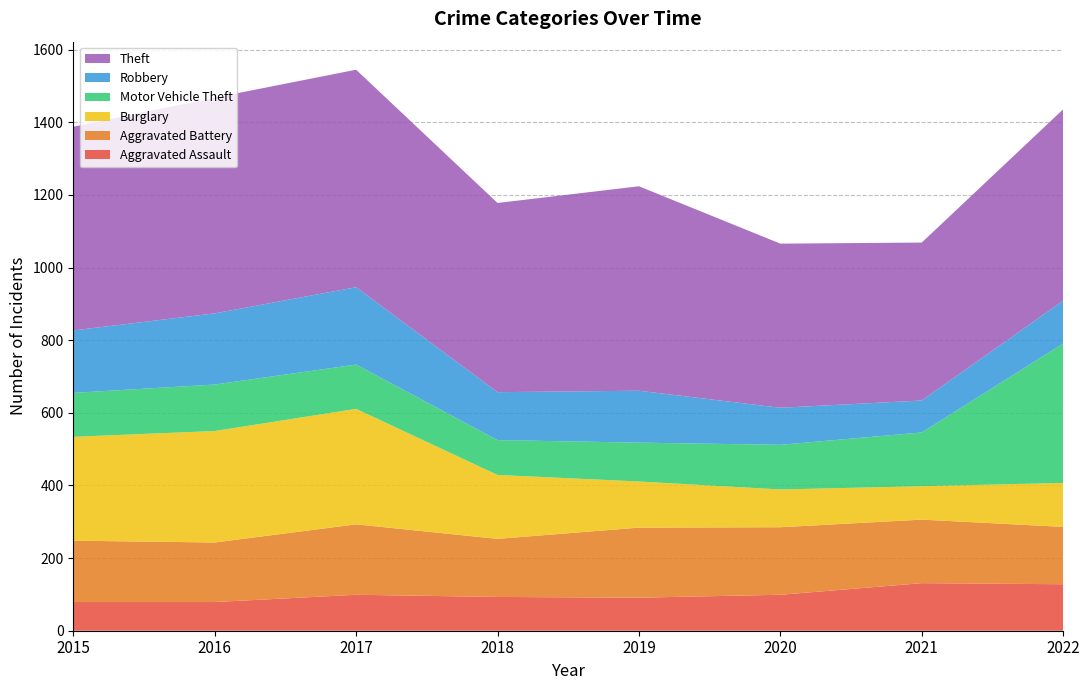

Reading left to right, what are all the values shown in this chart?

Aggravated Assault: 79	79	99	93	91	99	131	128
Aggravated Battery: 169	164	194	160	193	186	175	158
Burglary: 286	307	318	176	127	104	92	121
Motor Vehicle Theft: 121	128	122	96	107	123	148	384
Robbery: 172	196	213	132	143	102	88	118
Theft: 561	594	599	521	563	452	435	527